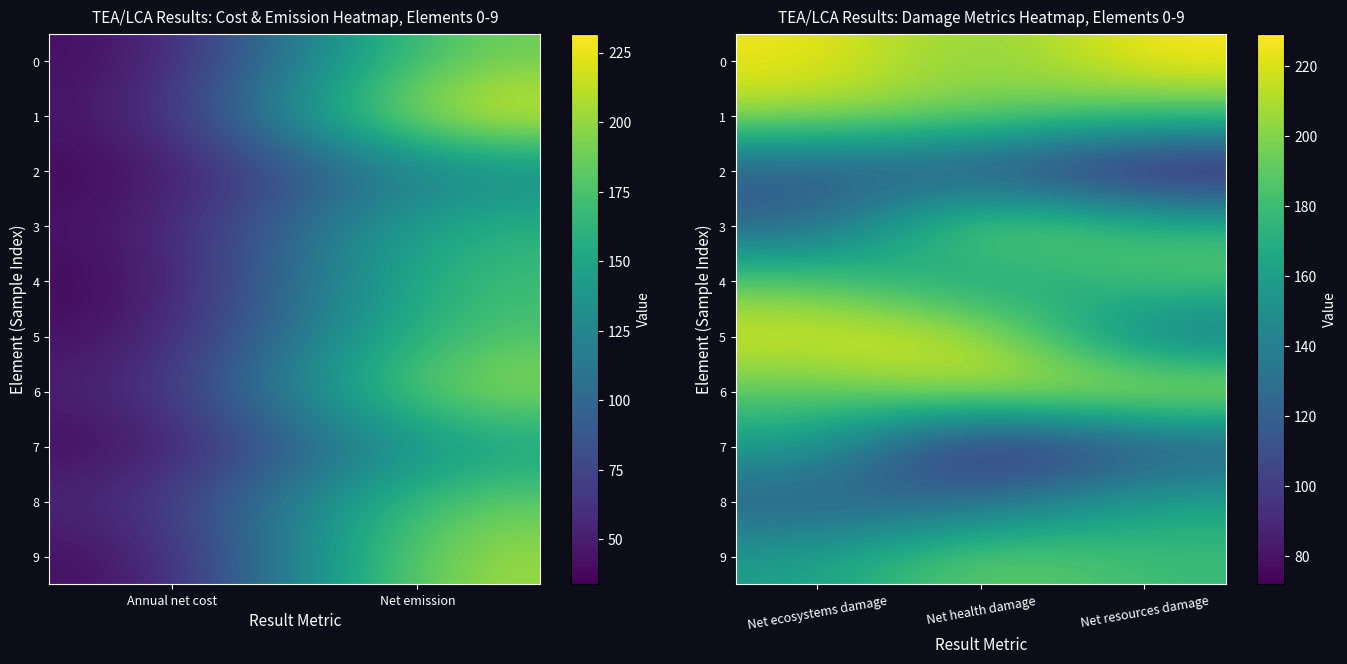

Which category has the lowest value in the 8 series?

Net ecosystems damage